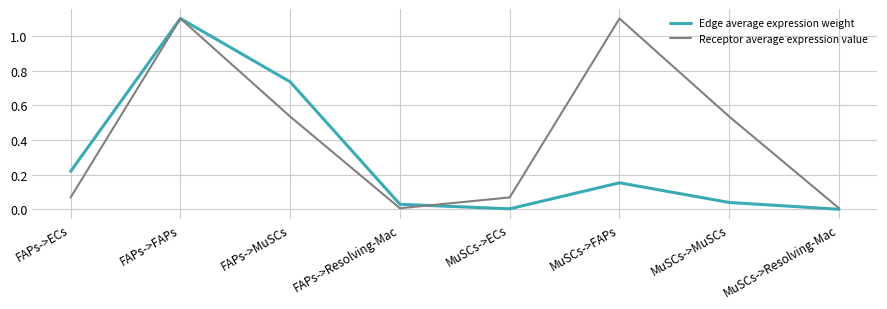

What is the average value of the Receptor average expression value series?

0.4